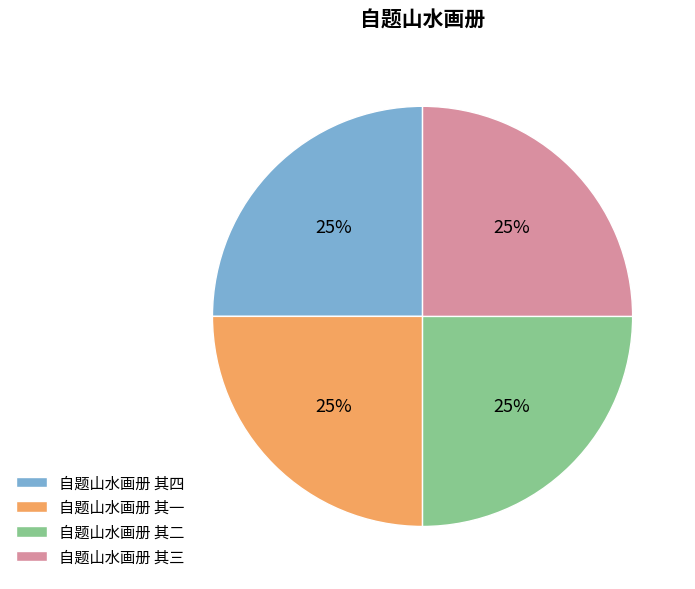

What is the ratio of the value at 自题山水画册 其一 to the value at 自题山水画册 其二?

1.0